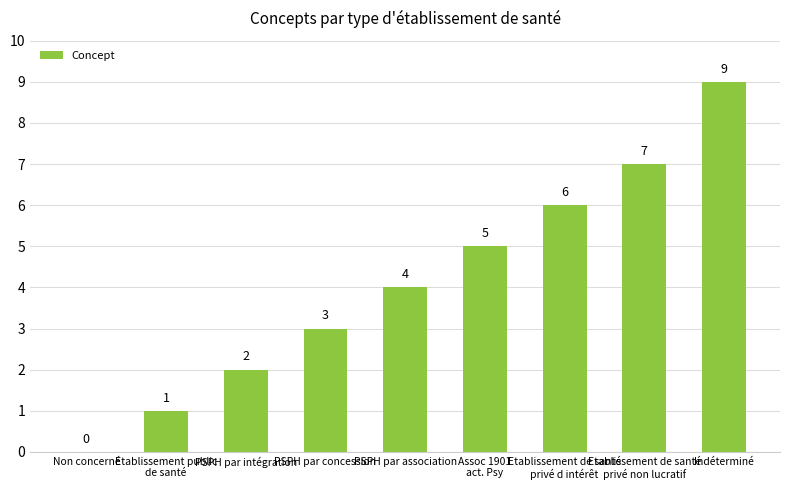

Where is the data nearest to the value 4?

PSPH par association